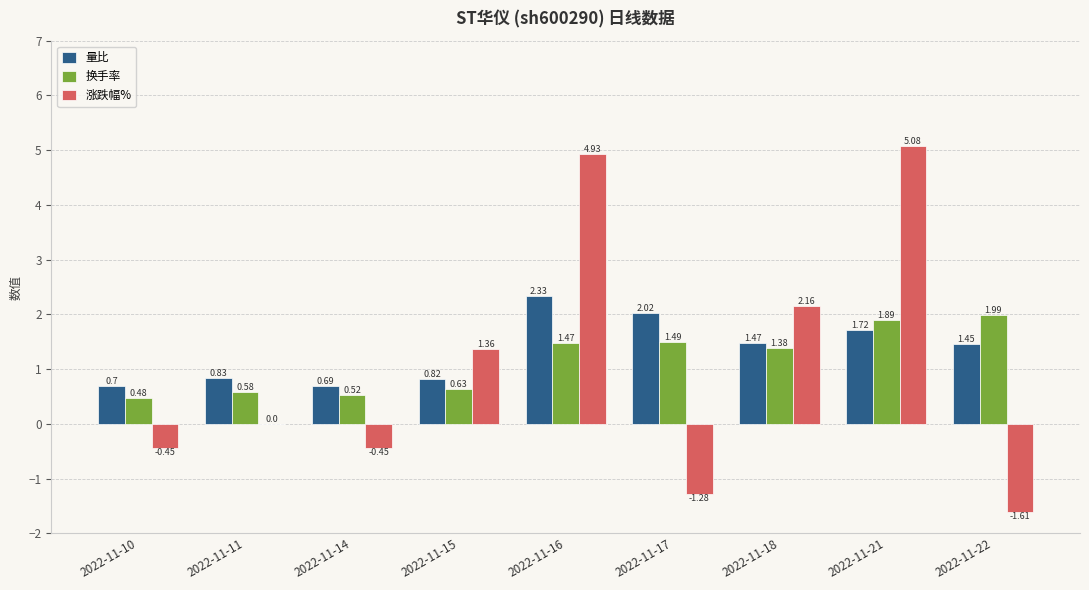

At which category is the sum across all series the highest?

2022-11-16